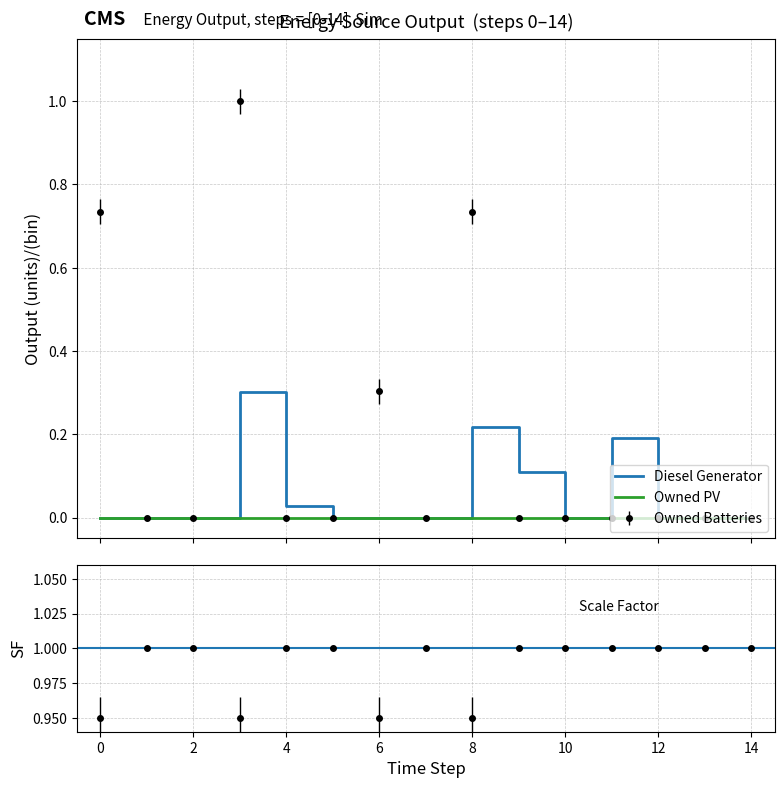

True or false: Diesel Generator has more than 0 interior local peaks.

True